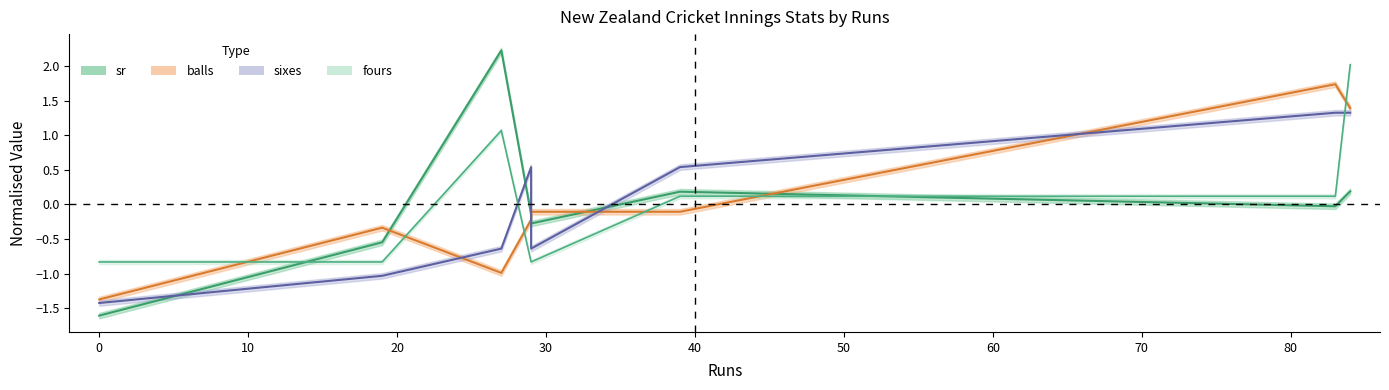

What are all the series names shown in the legend?

sr, balls, sixes, fours